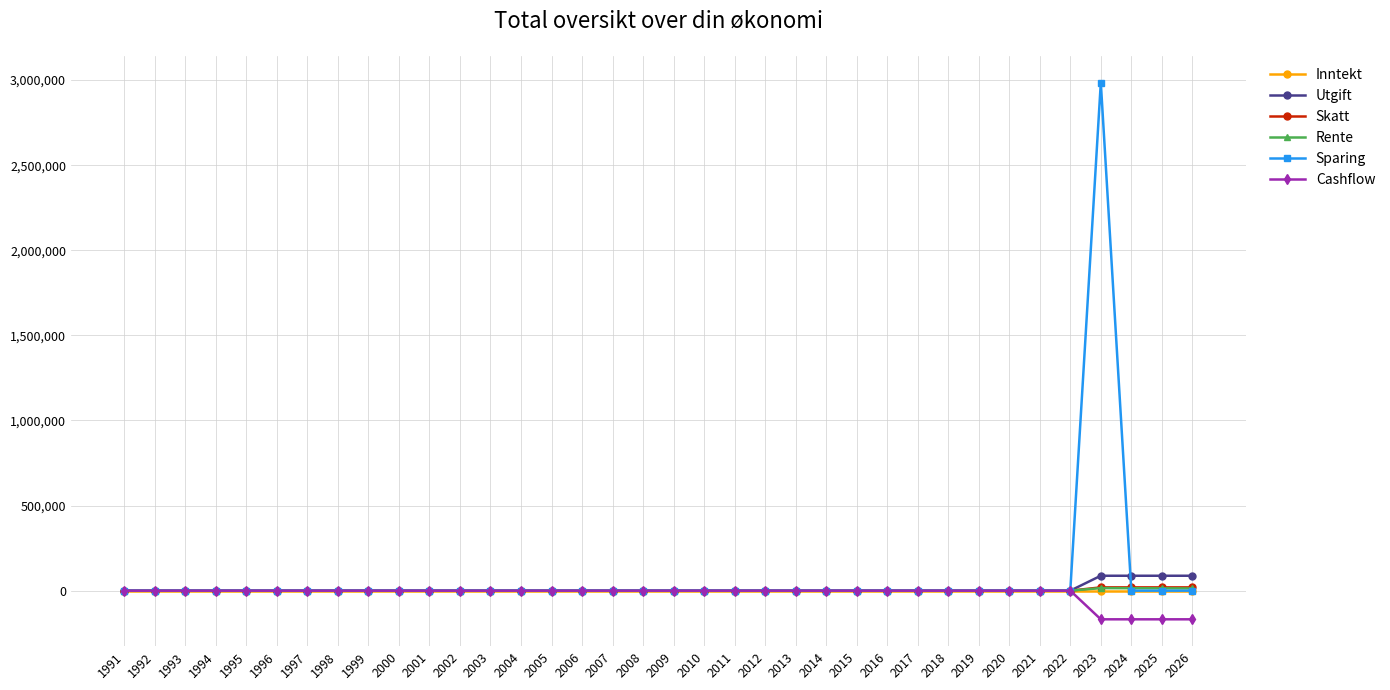

What are all the series names shown in the legend?

Inntekt, Utgift, Skatt, Rente, Sparing, Cashflow